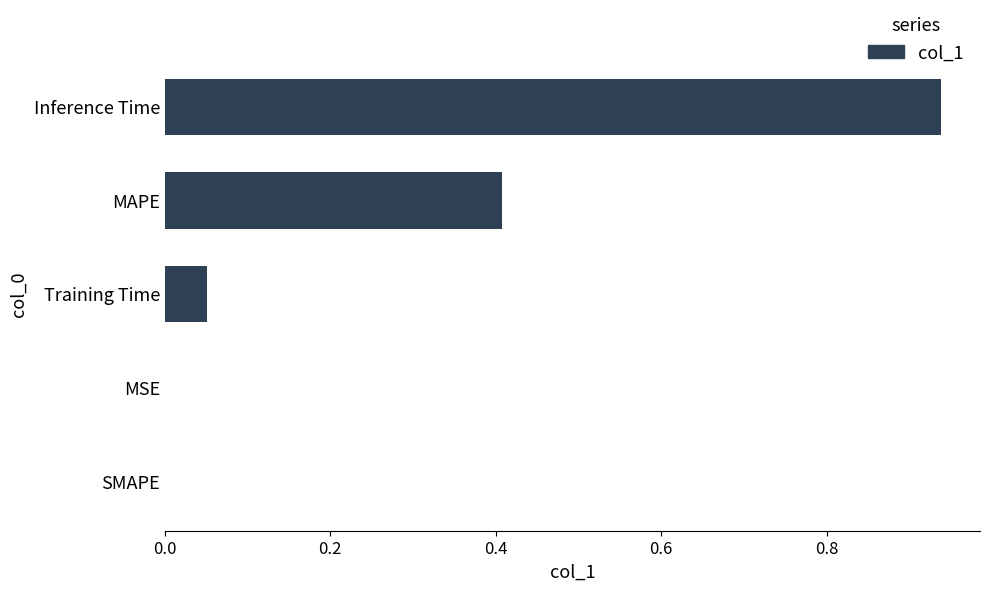

Which category has the highest value across all series?

Inference Time